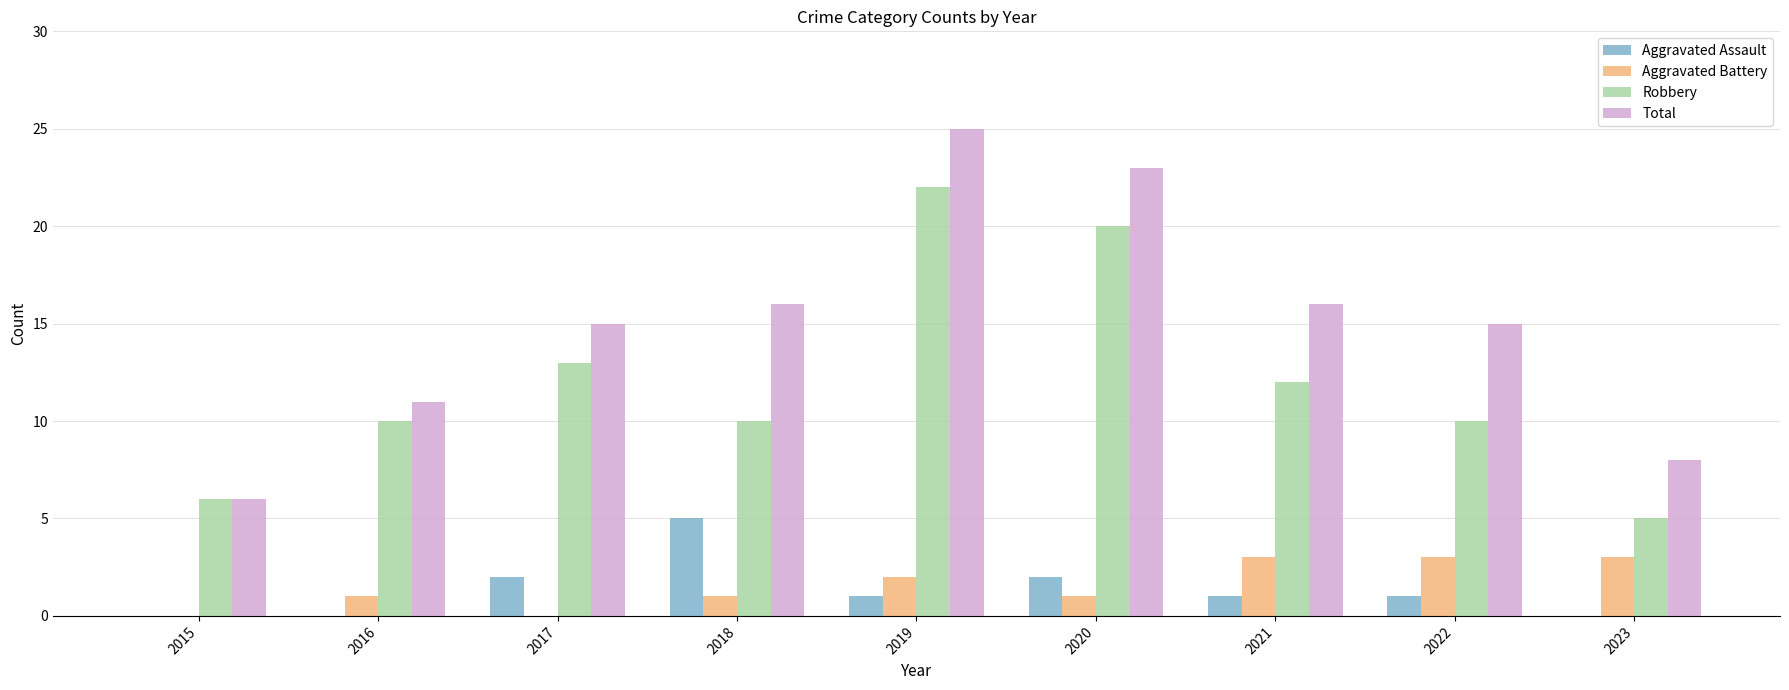

Reading left to right, what are all the values shown in this chart?

Aggravated Assault: 2015=0	2016=0	2017=2	2018=5	2019=1	2020=2	2021=1	2022=1	2023=0
Aggravated Battery: 2015=0	2016=1	2017=0	2018=1	2019=2	2020=1	2021=3	2022=3	2023=3
Robbery: 2015=6	2016=10	2017=13	2018=10	2019=22	2020=20	2021=12	2022=10	2023=5
Total: 2015=6	2016=11	2017=15	2018=16	2019=25	2020=23	2021=16	2022=15	2023=8